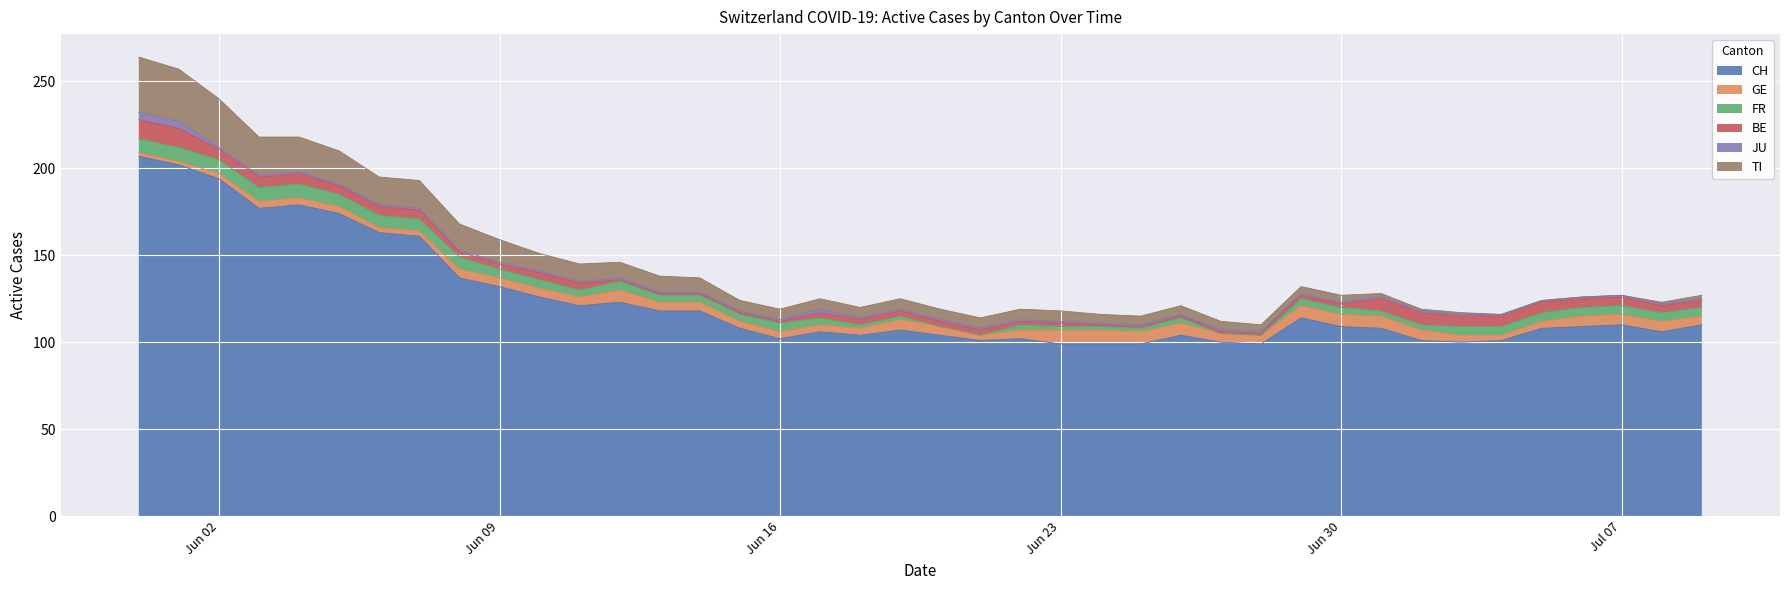

What is the total value across all series at 2020-06-08?

168